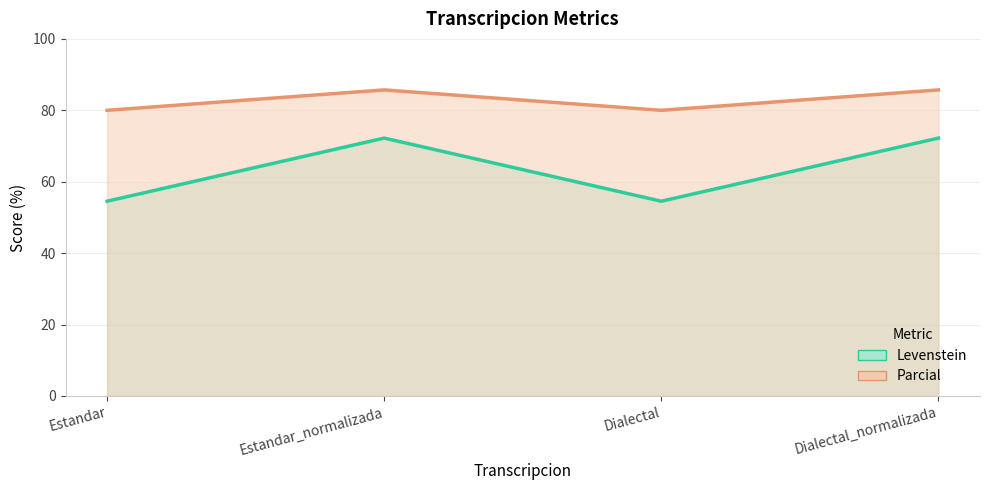

What is the label of the 2nd point from the right?

Dialectal